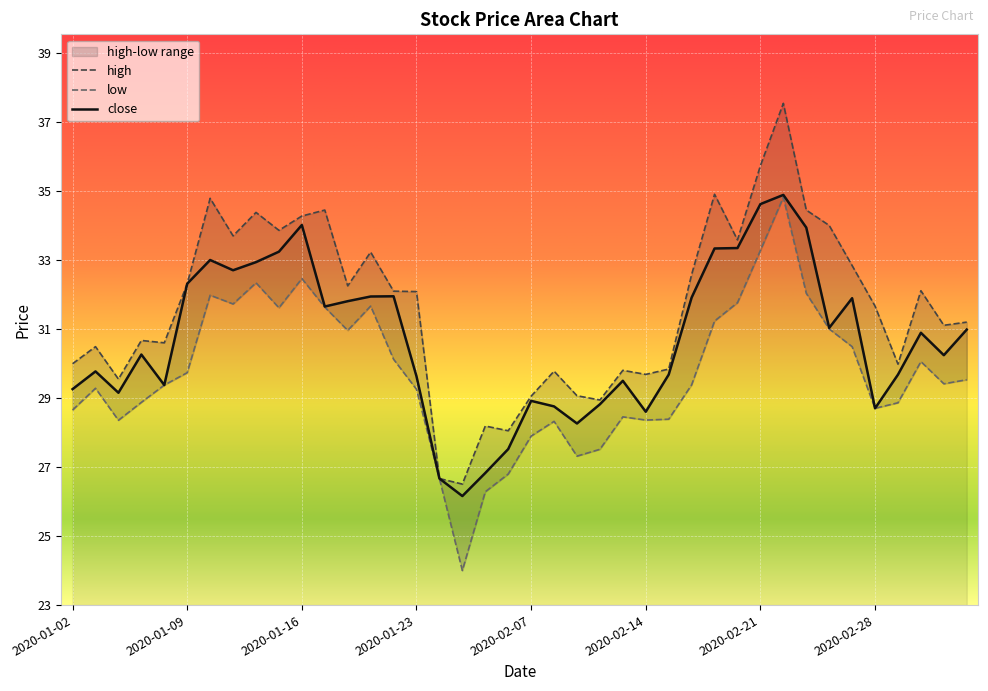

At which category does the chart reach its peak across all series?

2020-02-24